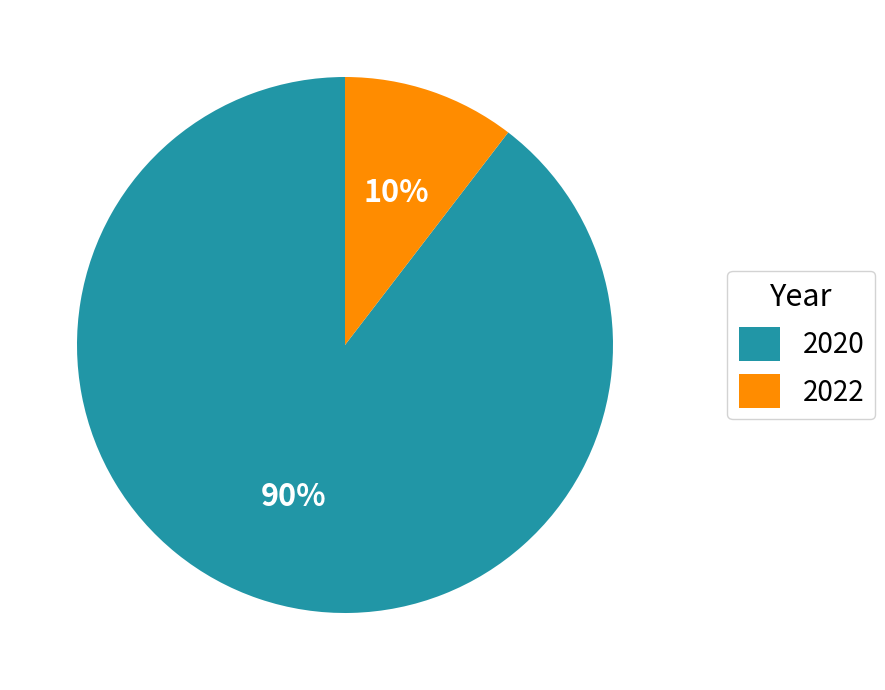

What percentage is the 2020 slice, to the nearest percent?

90%